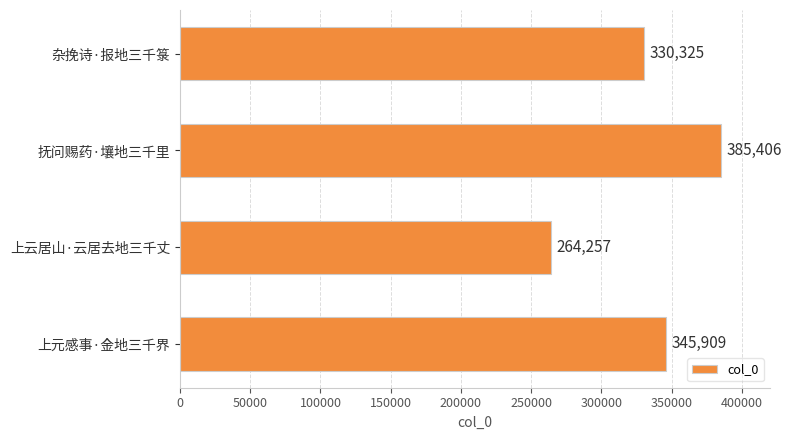

What is the smallest value displayed?

264257